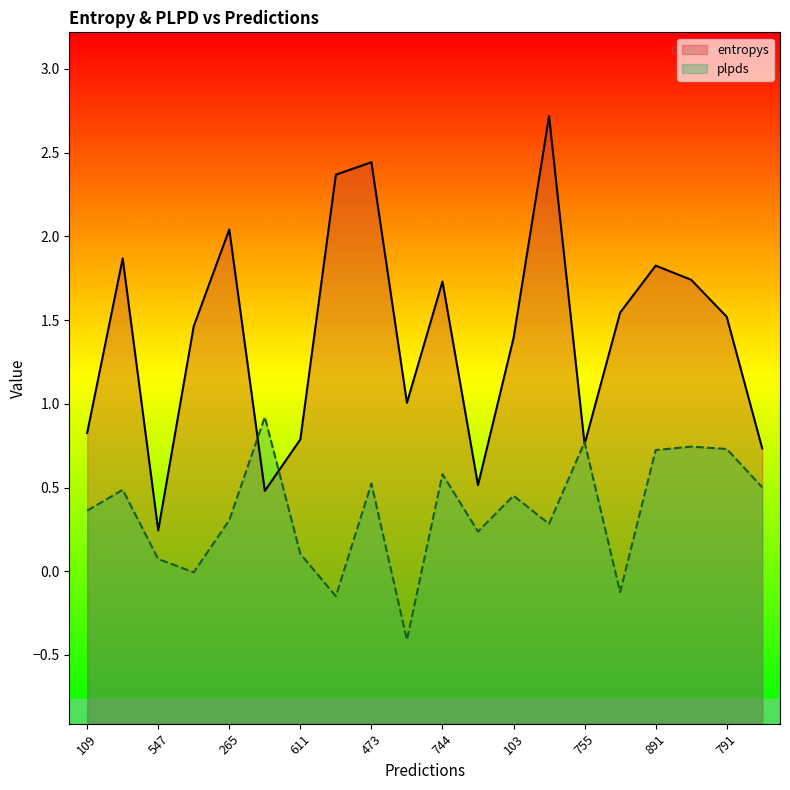

What are all the series names shown in the legend?

entropys, plpds